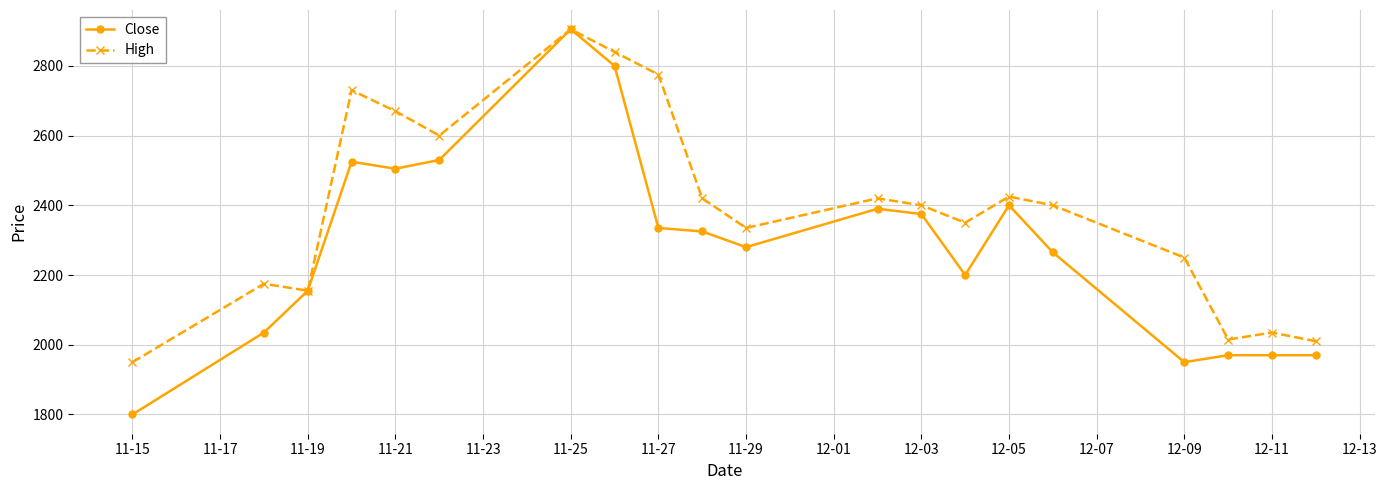

What is the value of the Close point at the 16th from the left?

2265